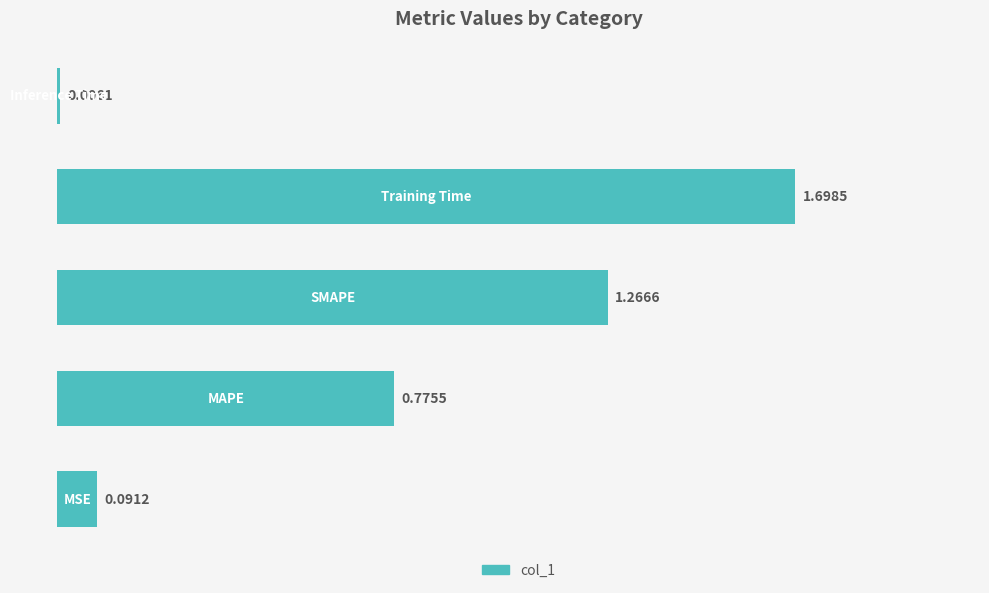

What is the sum of all values?

3.8